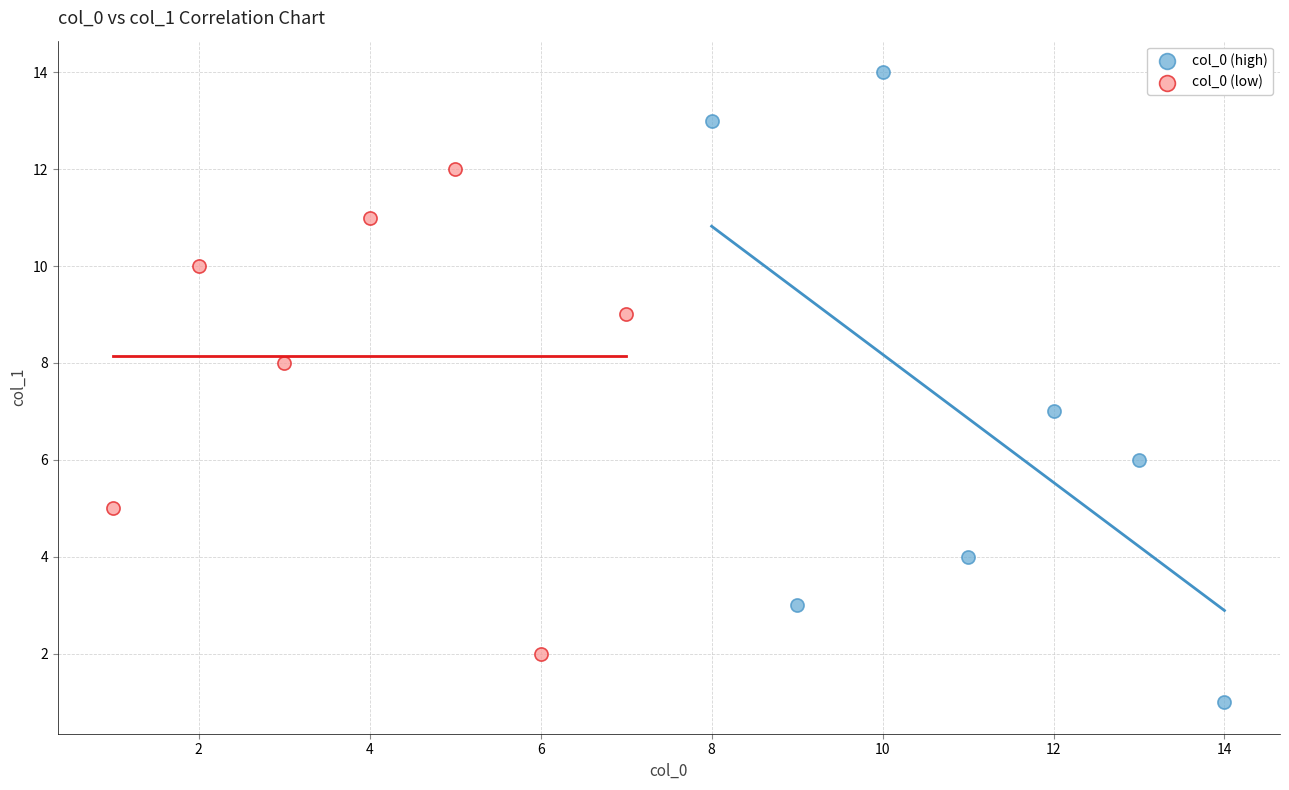

Which series reaches the minimum Y coordinate?

col_0 (high)